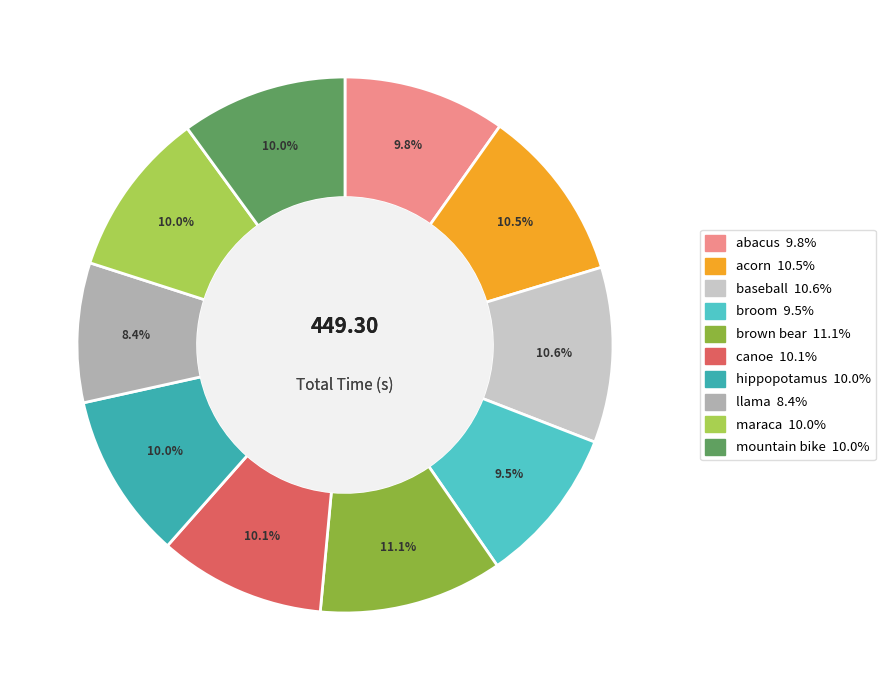

What percentage is NOT represented by broom?

90.5%